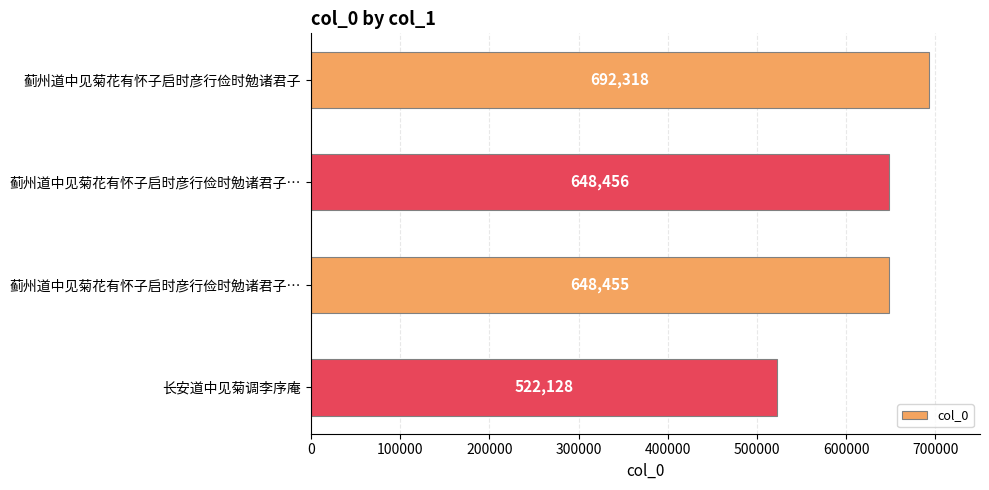

How many bars are there in total?

4